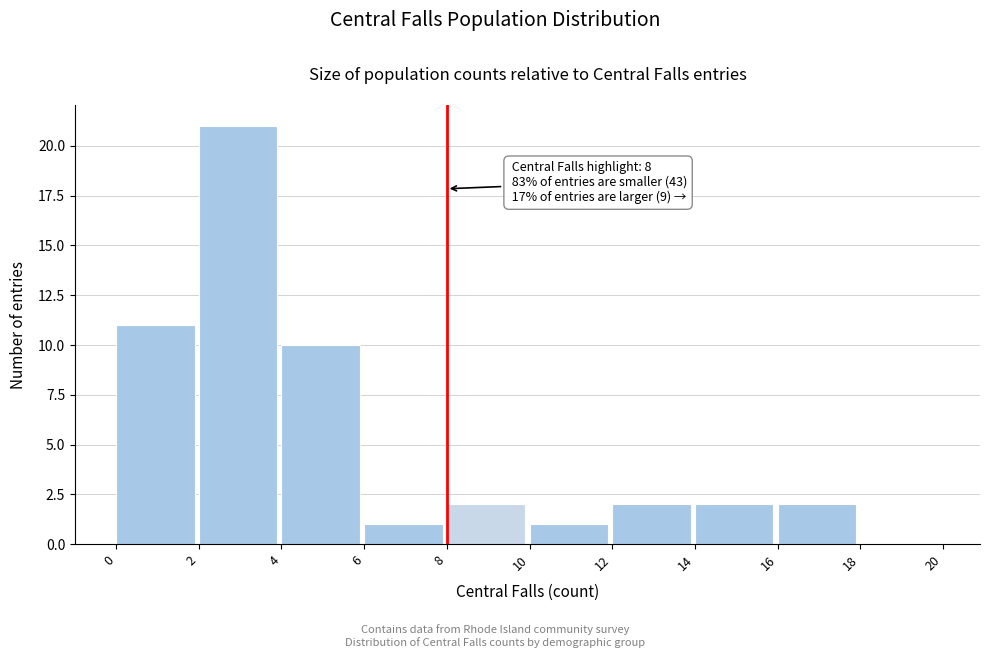

Over which range of the x-axis is the bar tallest?

2 to 4